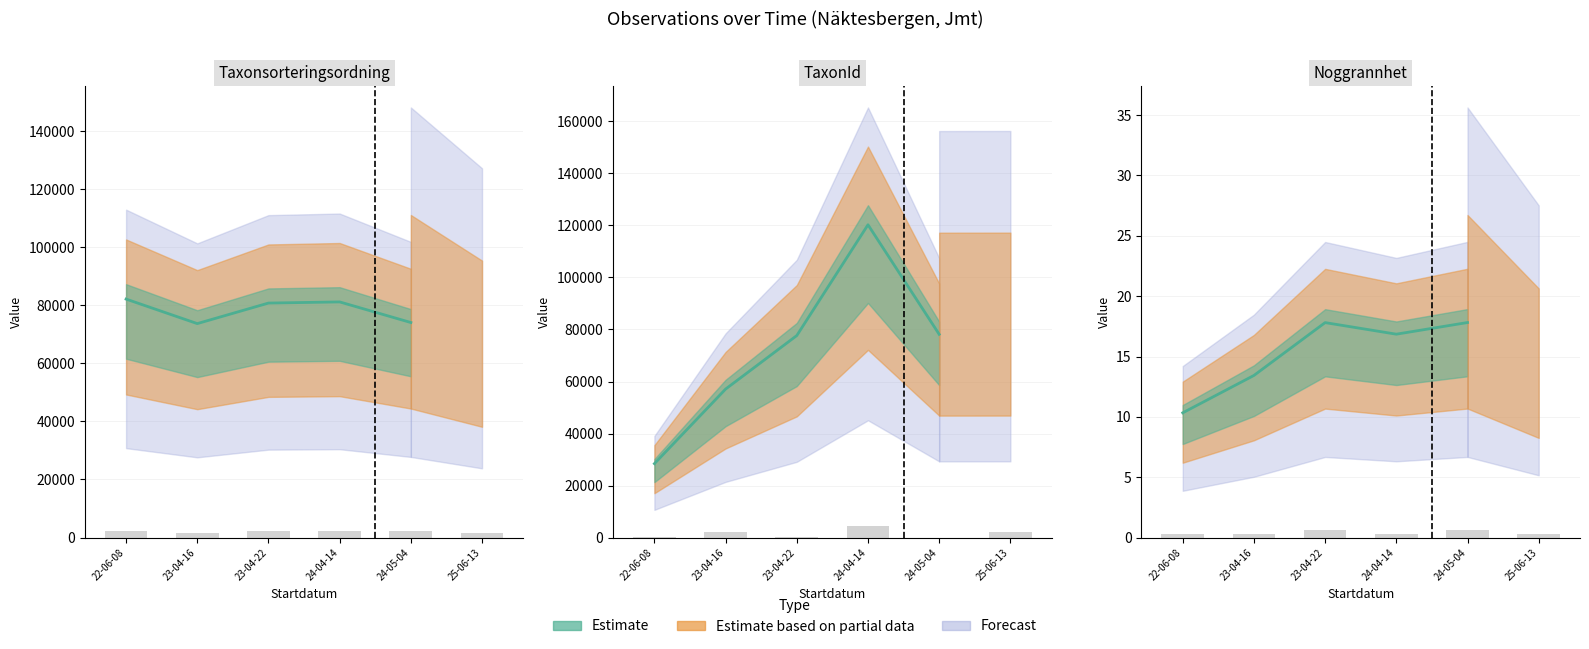

The Taxonsorteringsordning series shows 4316.4 at 23-04-22. True or false?

False